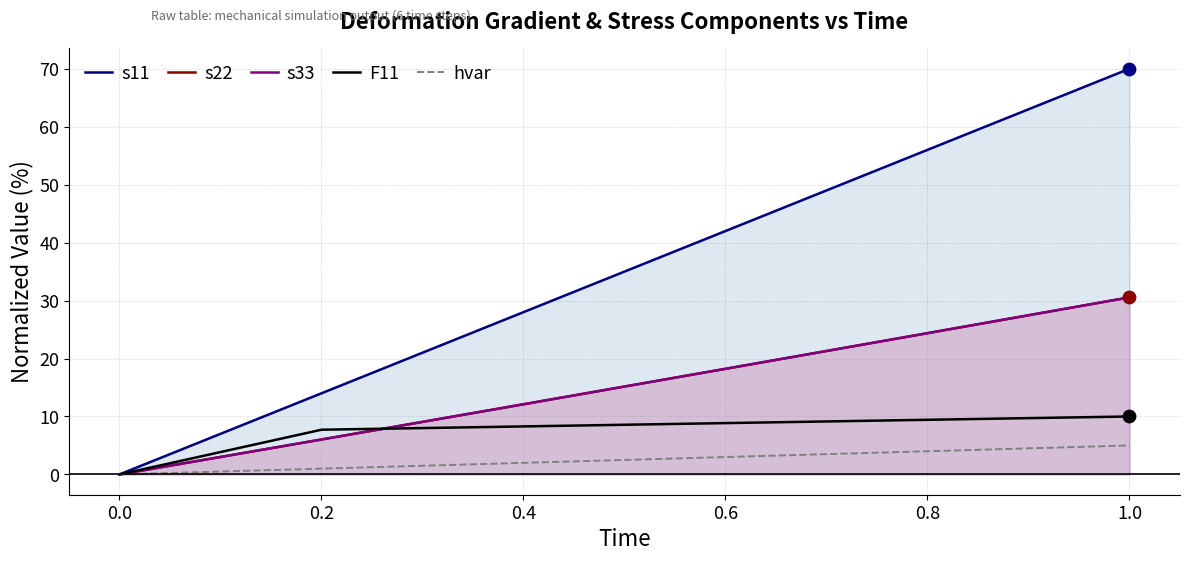

Which series reaches the minimum Y coordinate?

s11